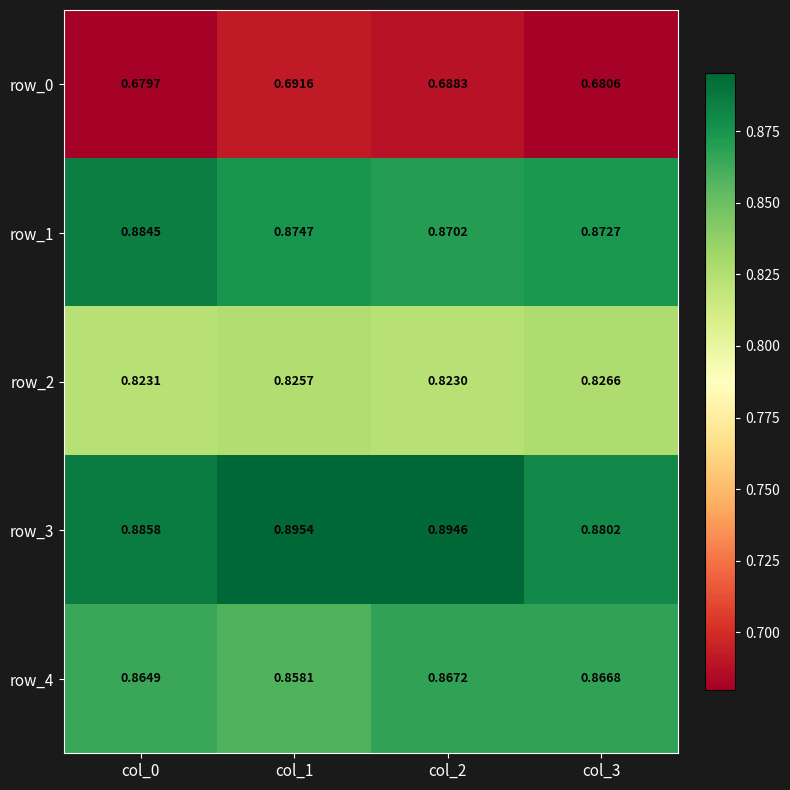

How many series are shown in this chart?

5